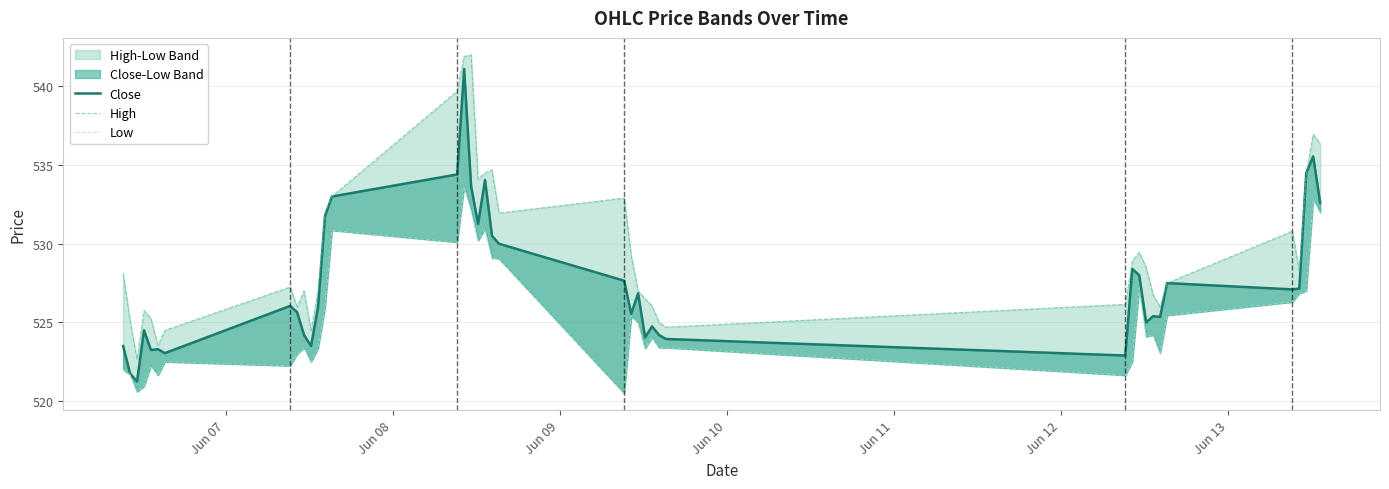

Which series has the largest total across all categories?

High